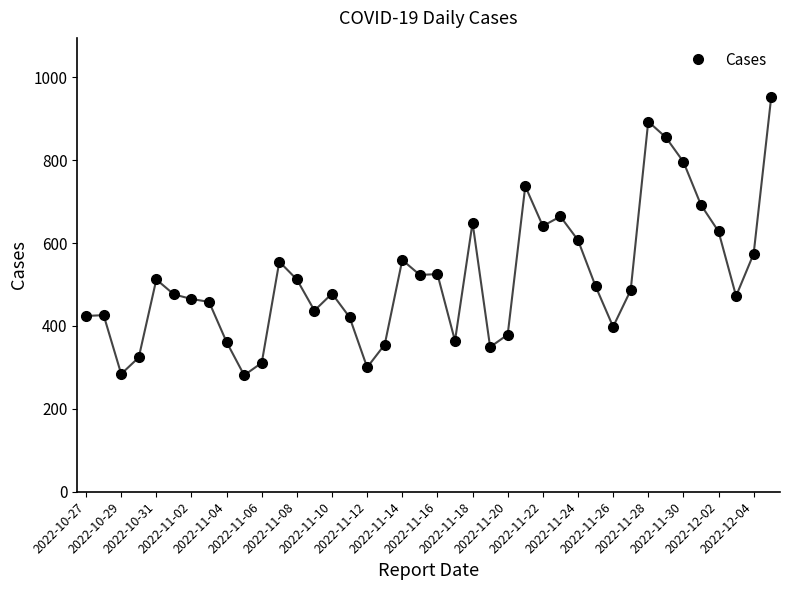

What is the difference between the second highest and second lowest values?

609